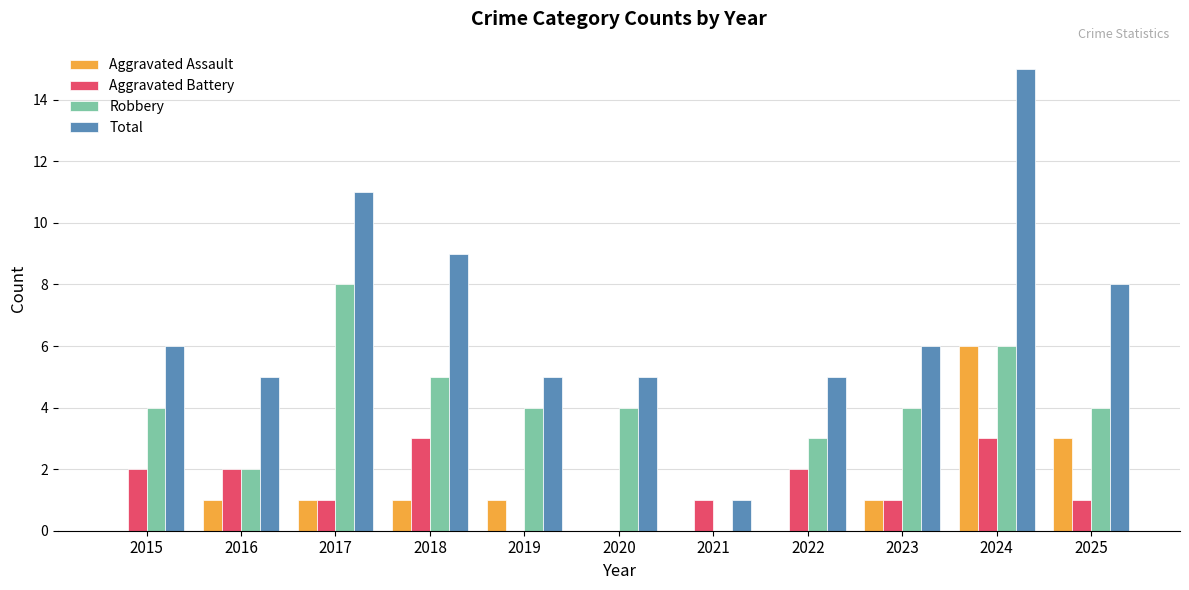

What is the sum of all Aggravated Assault values?

14